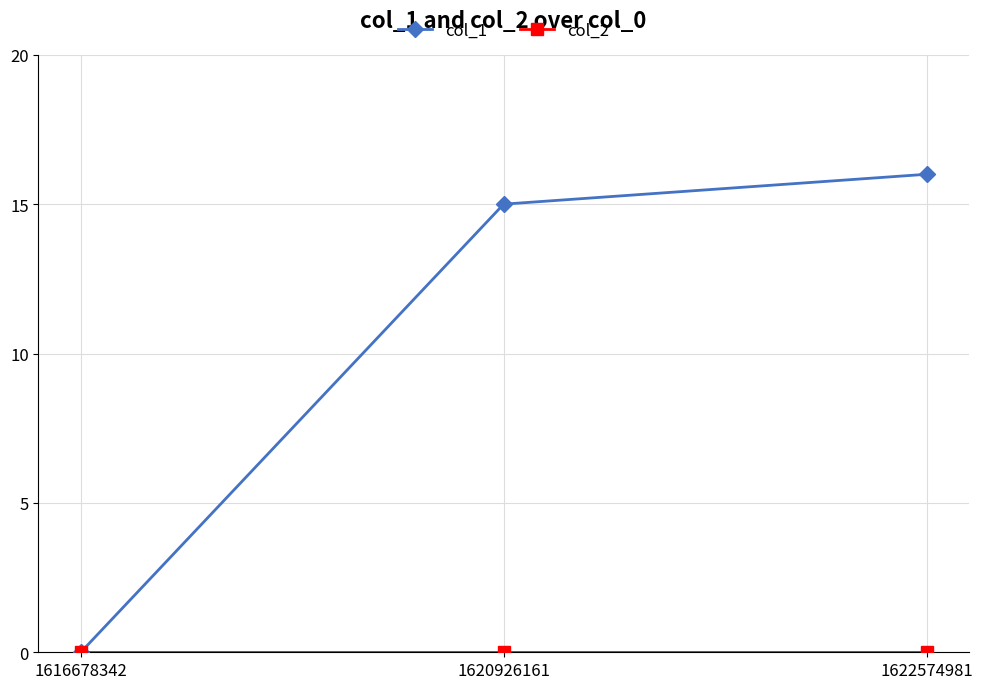

What is the difference between the maximum and minimum values in the col_1 series?

16